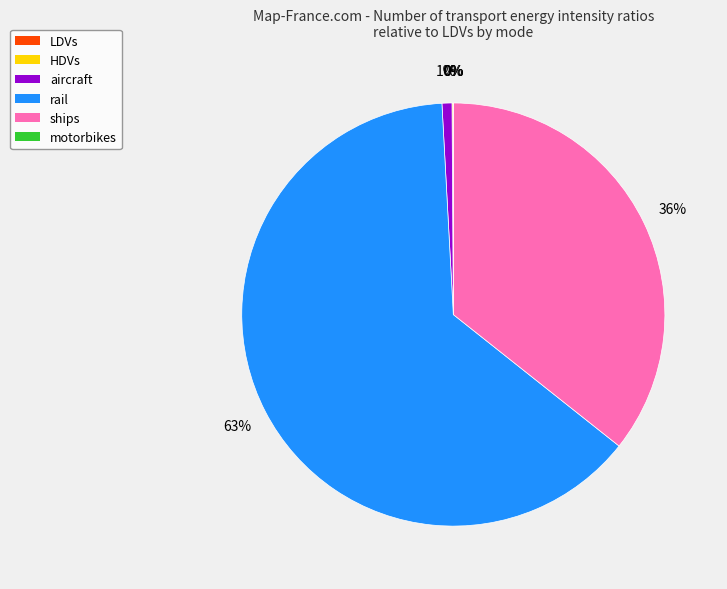

To the nearest percent, what is the combined percentage of rail and ships?

99%